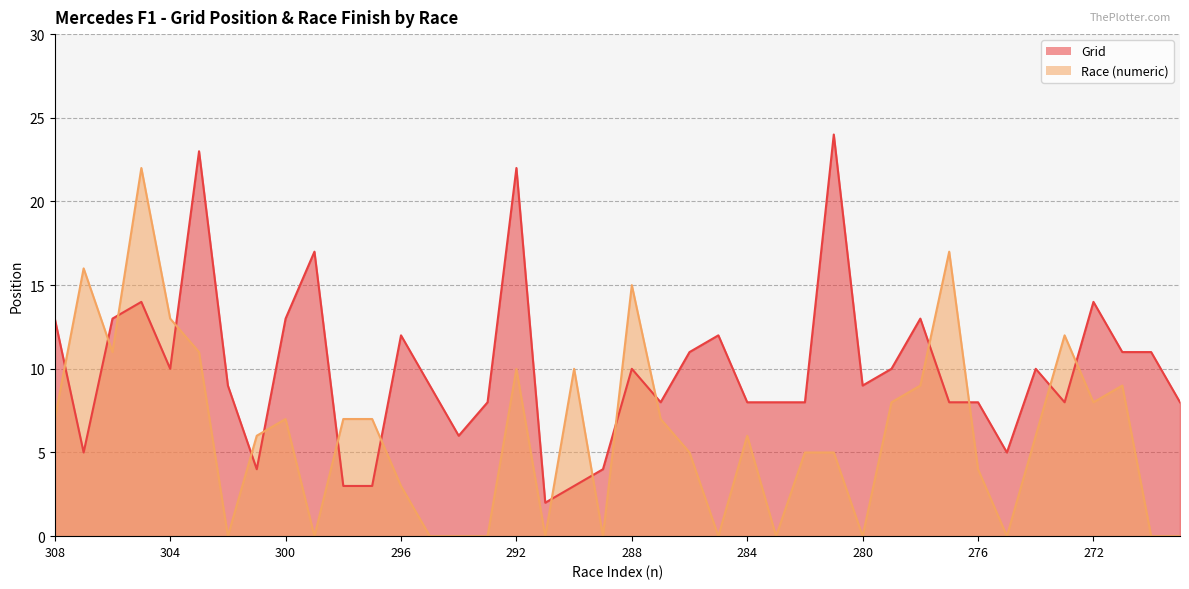

Is it true that Race (numeric) equals 10 at 290?

True